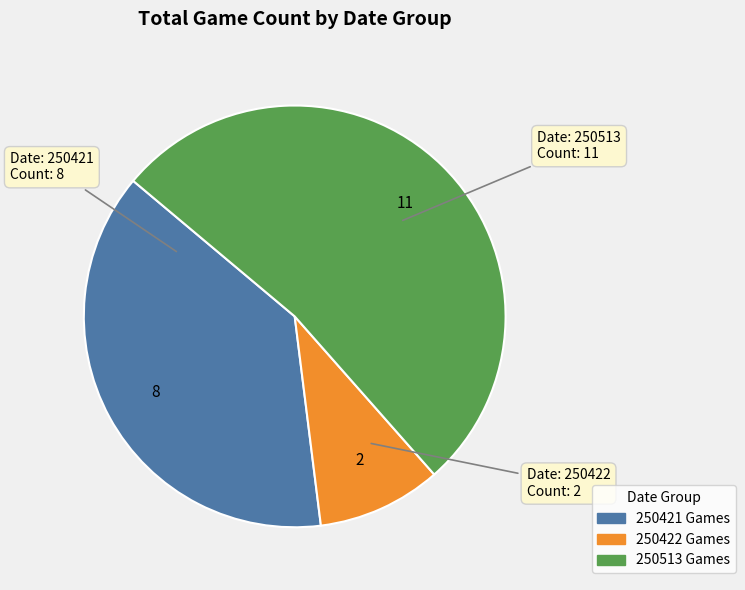

Is there any slice that represents more than half of the pie?

Yes